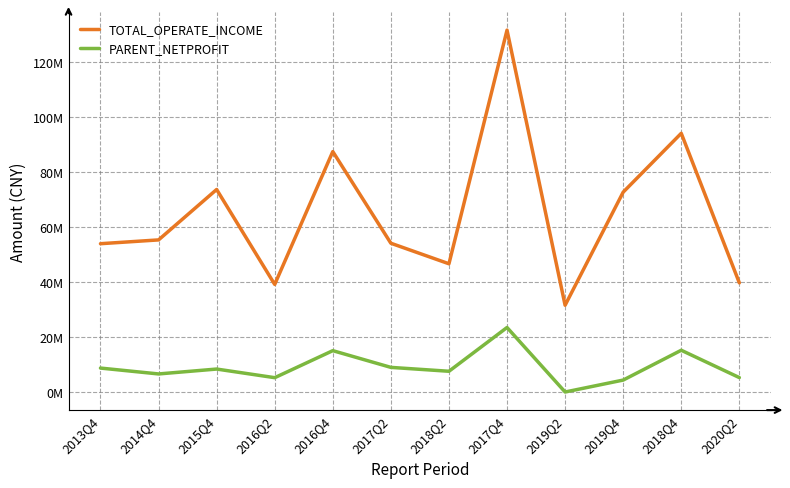

Rank the series at 2016Q2 from highest to lowest value.

TOTAL_OPERATE_INCOME, PARENT_NETPROFIT